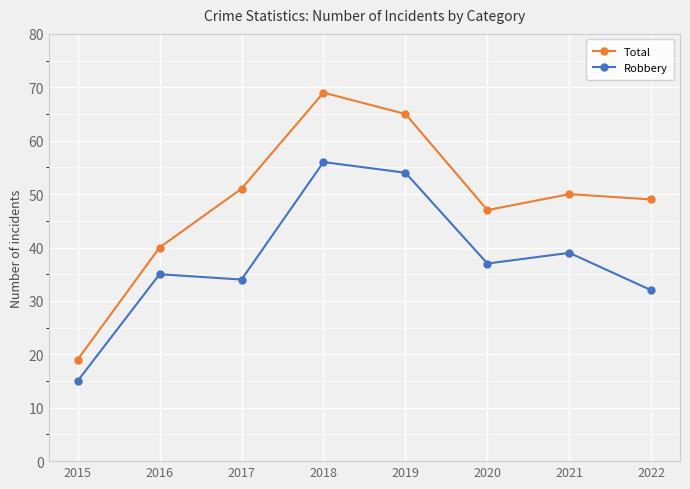

Is the value of Total at 2018 greater than the value of Robbery at 2019?

Yes